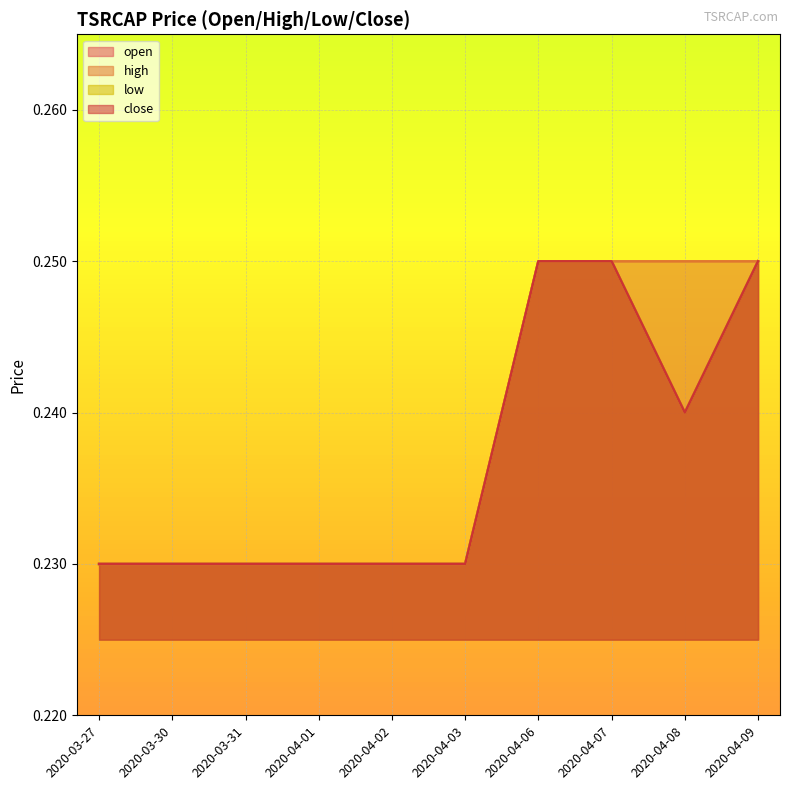

Reading right to left, what are all the values shown in this chart?

open: 0.2	0.2	0.2	0.2	0.2	0.2	0.2	0.2	0.2	0.2
high: 0.2	0.2	0.2	0.2	0.2	0.2	0.2	0.2	0.2	0.2
low: 0.2	0.2	0.2	0.2	0.2	0.2	0.2	0.2	0.2	0.2
close: 0.2	0.2	0.2	0.2	0.2	0.2	0.2	0.2	0.2	0.2